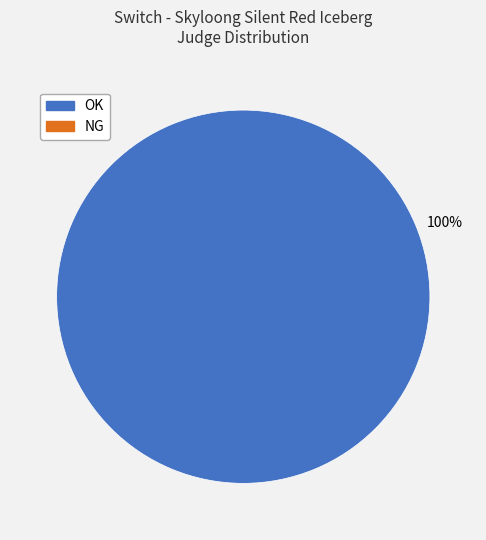

Does any single category account for the majority?

Yes